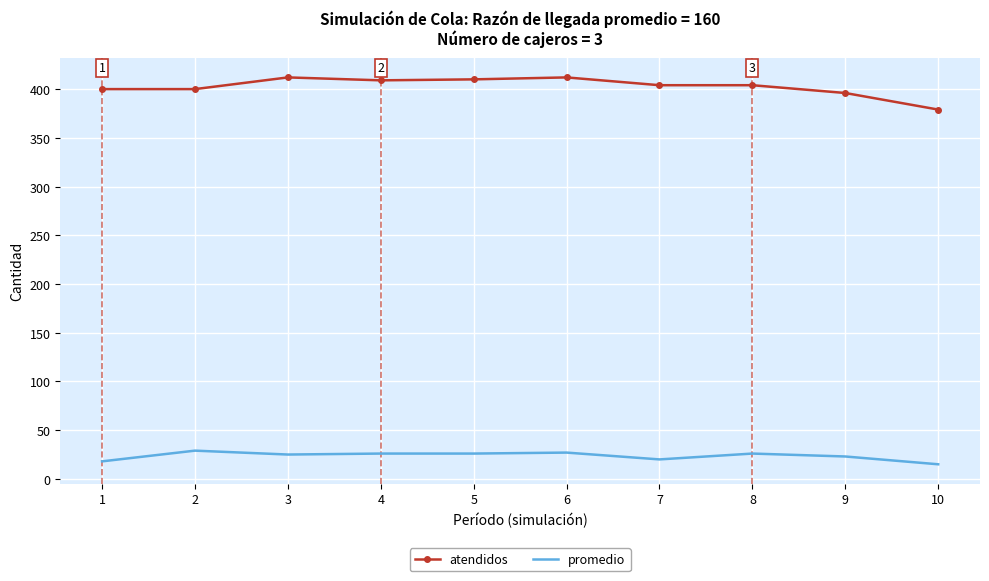

True or false: atendidos and promedio cross at least once.

False